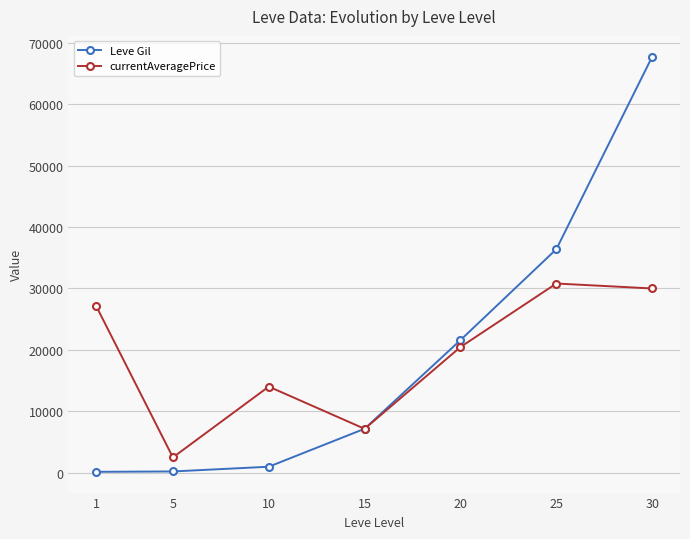

Rank the series at 20 from lowest to highest value.

currentAveragePrice, Leve Gil